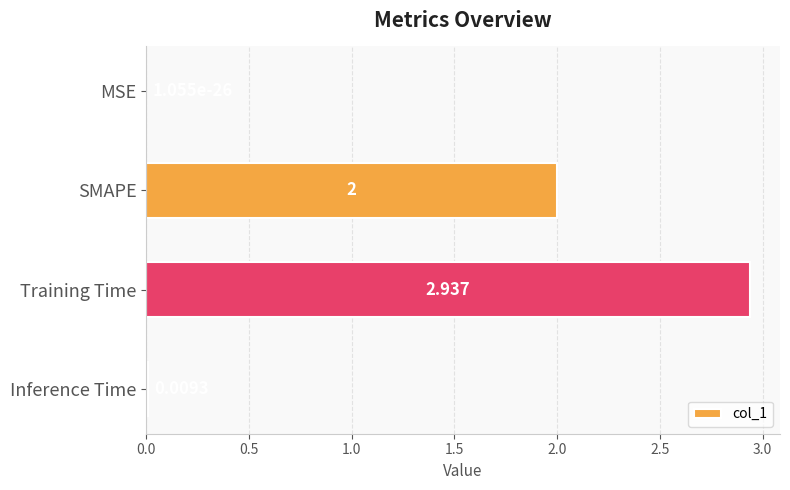

Which has a higher value, Inference Time or SMAPE?

SMAPE